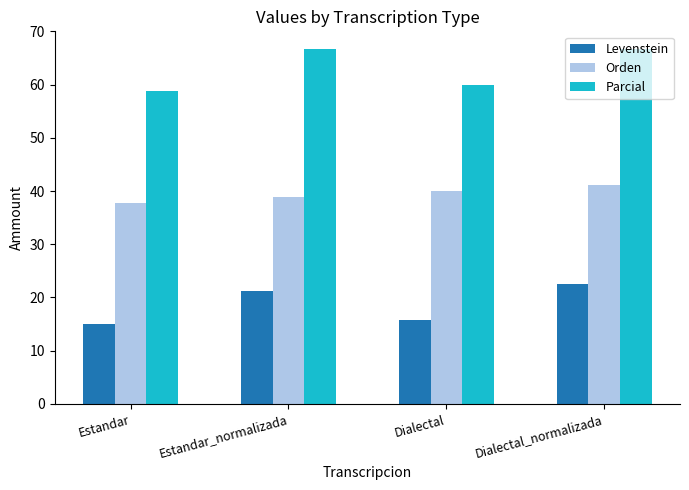

What is the sum of the Orden values at Dialectal_normalizada and Dialectal?

81.2